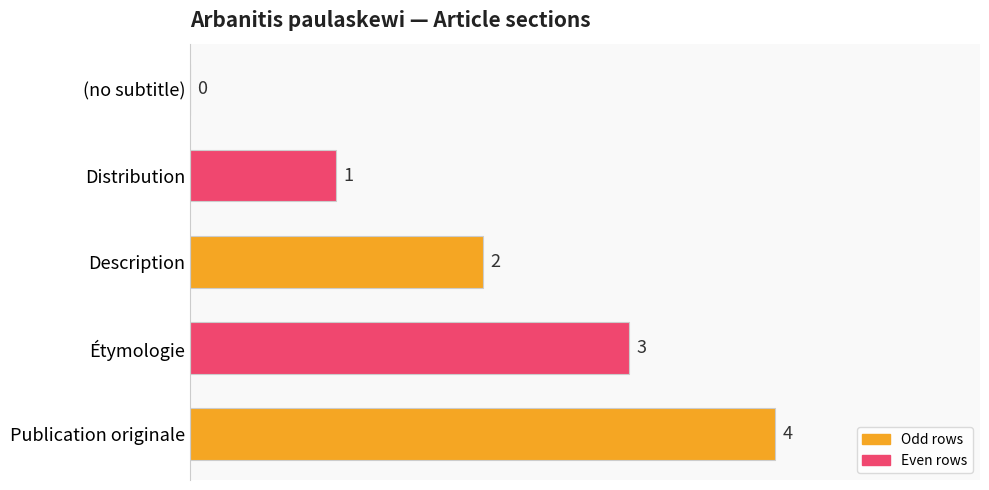

True or false: the data shows 1 at Distribution.

True